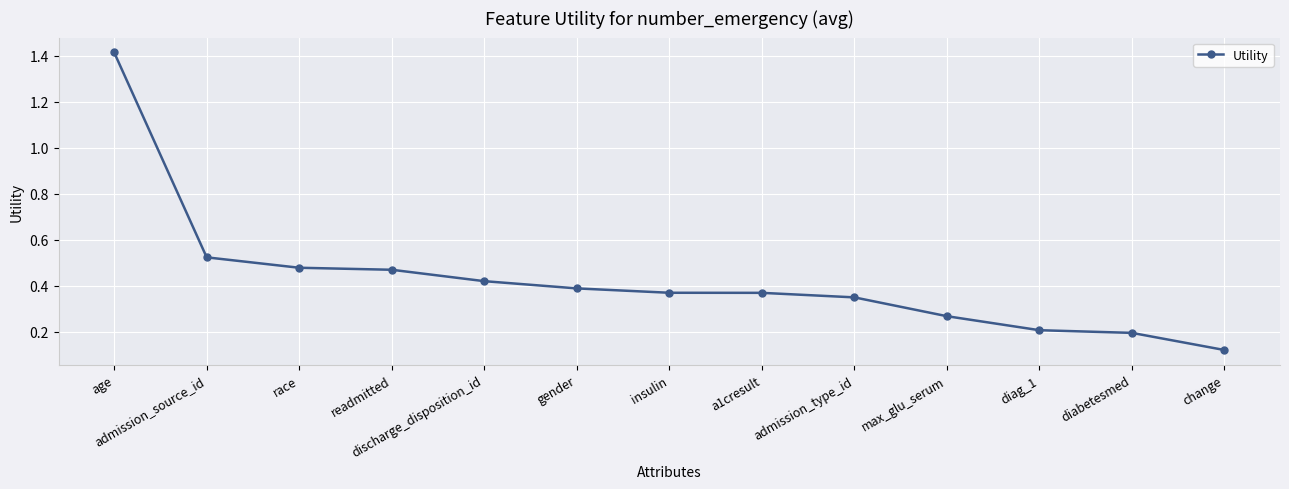

What is the maximum value shown in the chart?

1.4